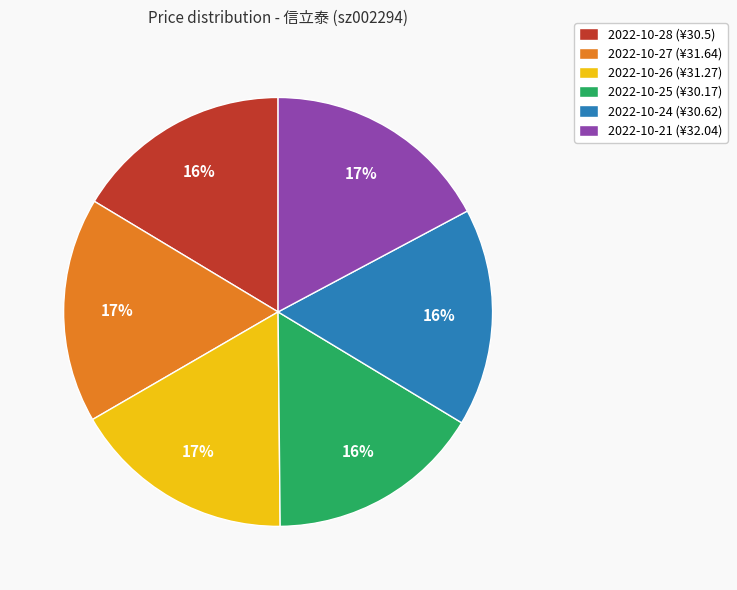

Does 2022-10-24 (¥30.62) represent more than half of the total?

No